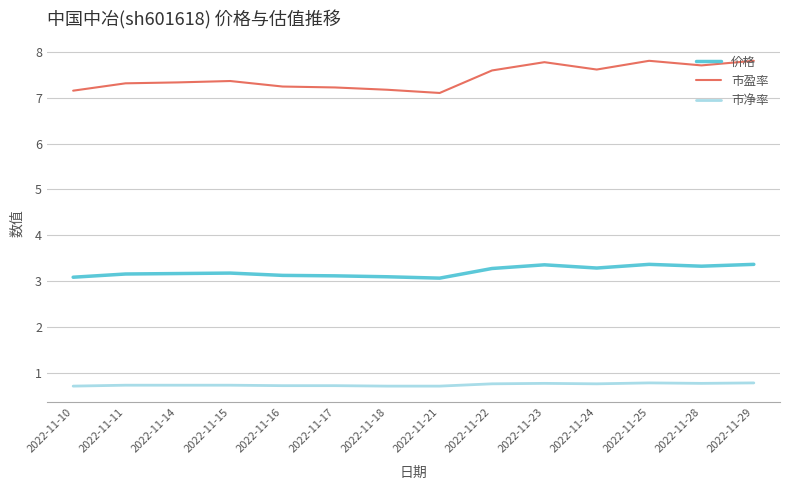

Which series has the largest range (max minus min)?

市盈率